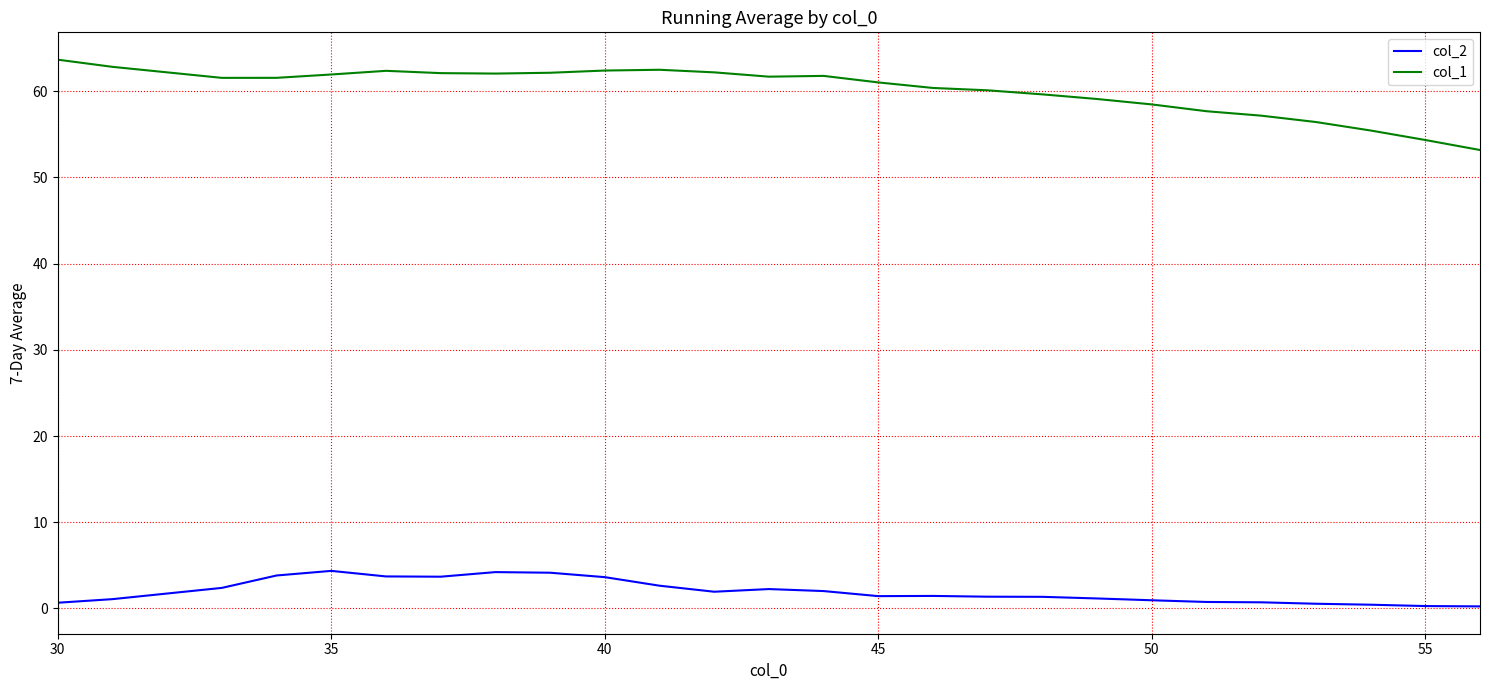

How many lines are shown in the chart?

2